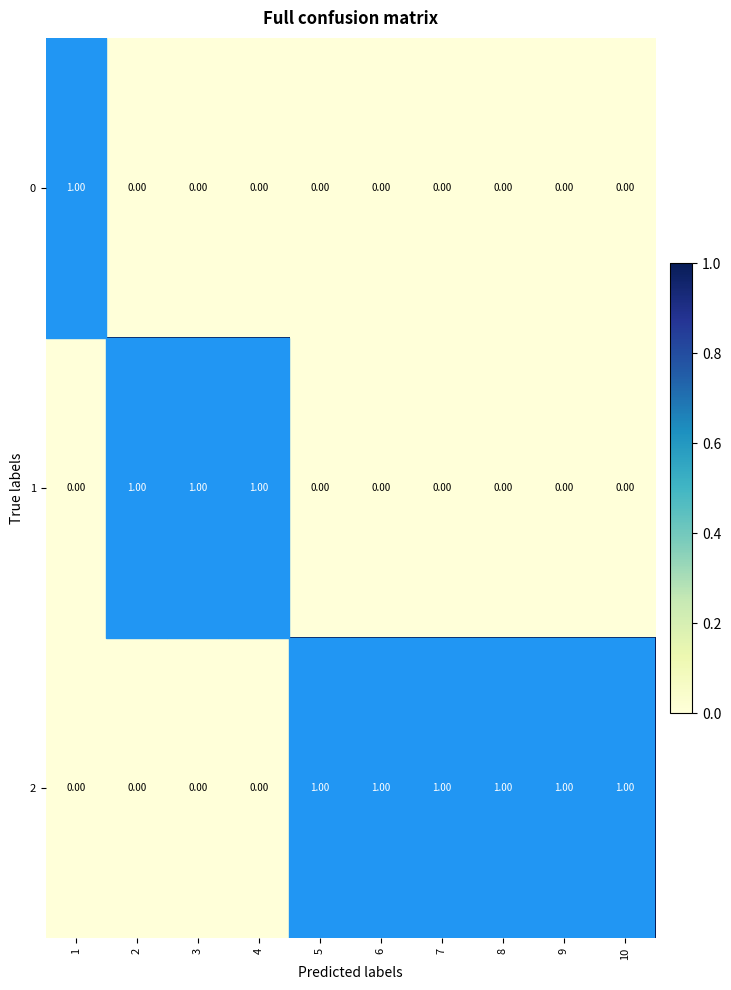

List the series in order of their overall mean, lowest first.

0, 1, 2